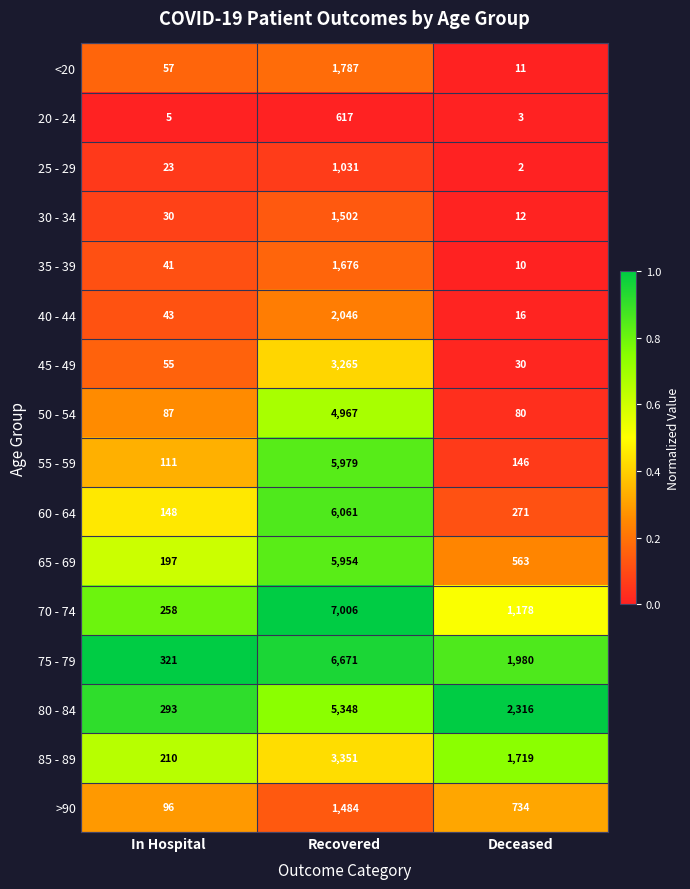

List the labels in order of 45 - 49 value, largest first.

Recovered, In Hospital, Deceased